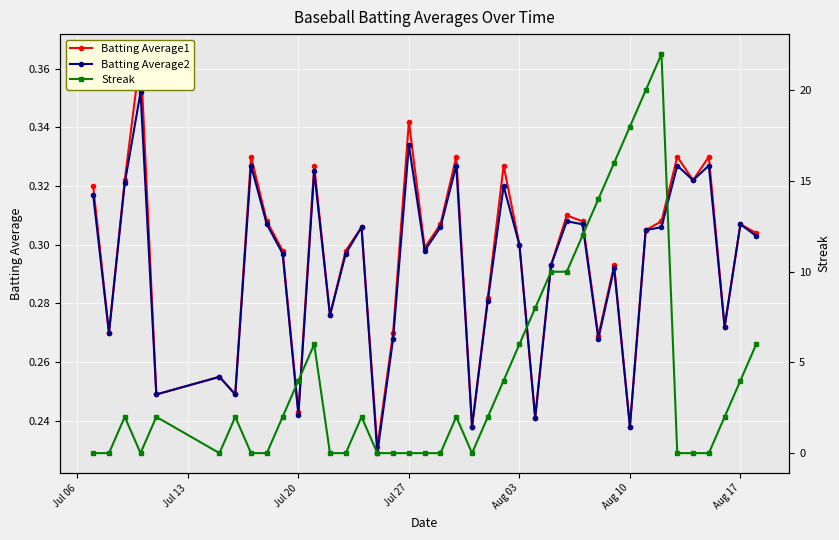

True or false: Batting Average2 has more than 0 points higher than both neighbors.

True